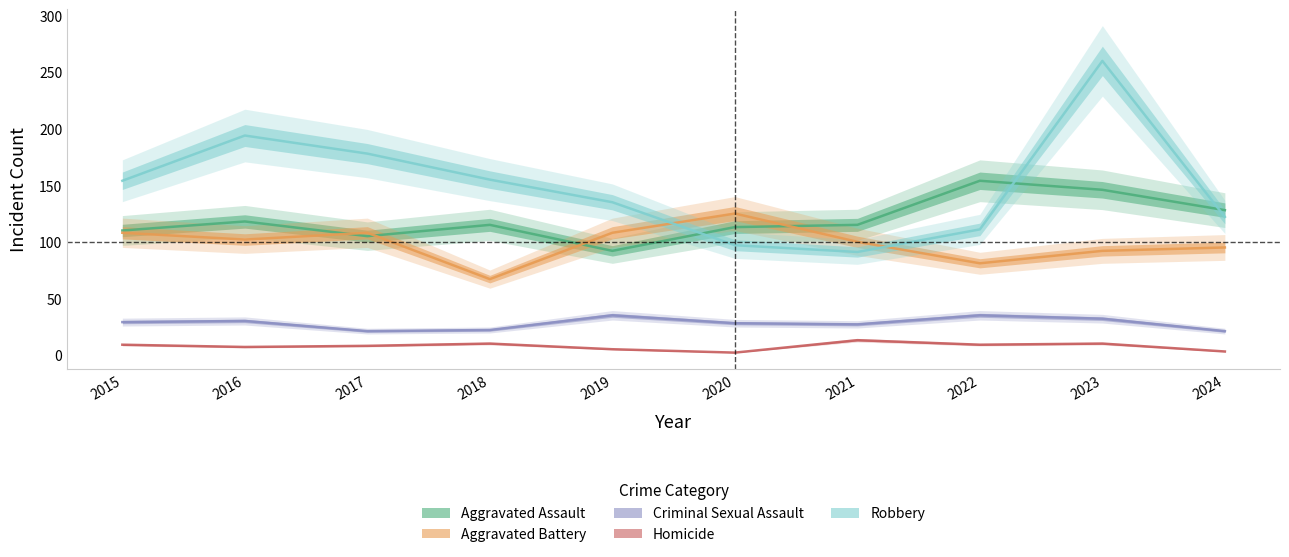

Reading left to right, list all the values displayed in this chart.

Aggravated Assault: 110	118	105	115	92	113	115	154	146	128
Aggravated Battery: 108	102	108	67	108	125	100	81	92	95
Criminal Sexual Assault: 29	30	21	22	35	28	27	35	32	21
Homicide: 9	7	8	10	5	2	13	9	10	3
Robbery: 154	194	178	155	135	97	91	111	260	122